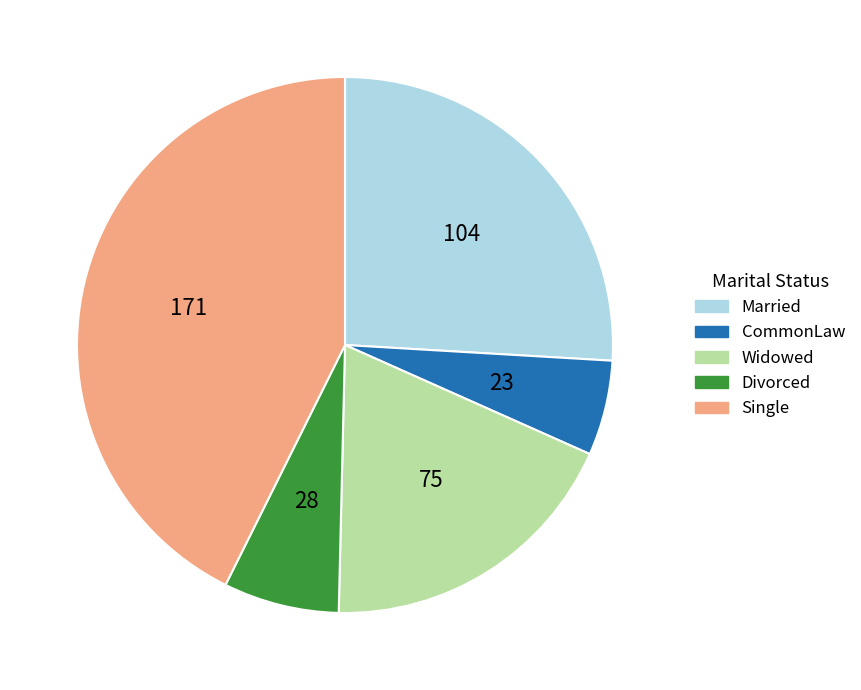

Is there any slice that represents more than half of the pie?

No